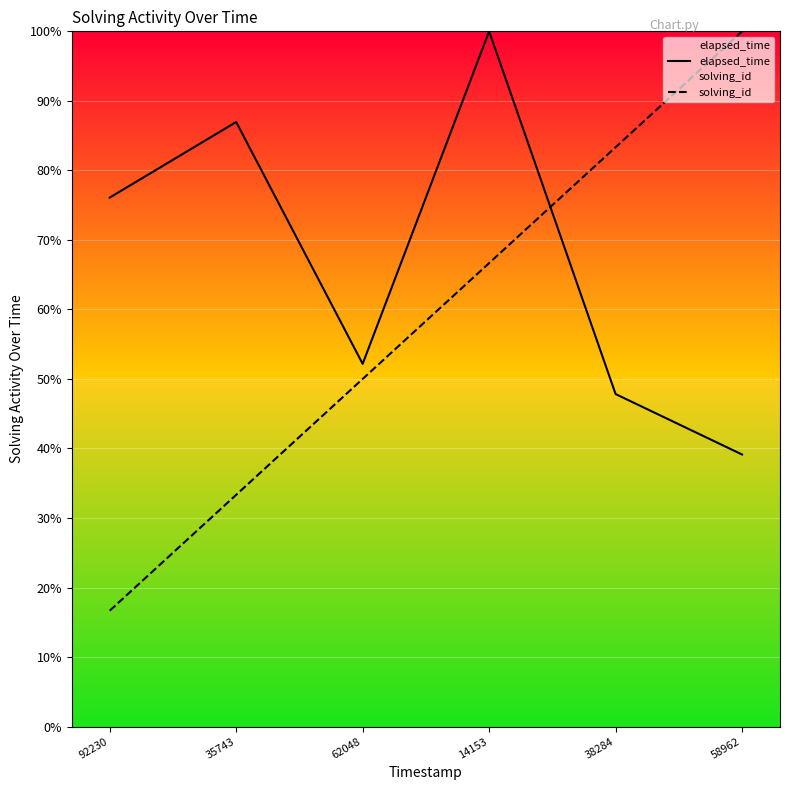

Is it true that solving_id equals 66.7 at 14153?

True